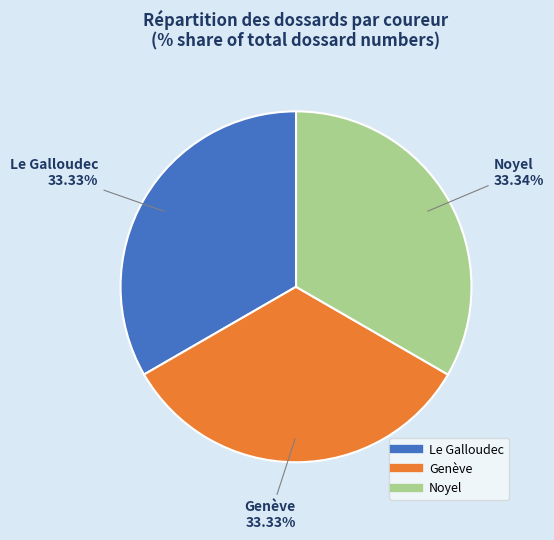

To the nearest percent, what is the average slice percentage?

33%